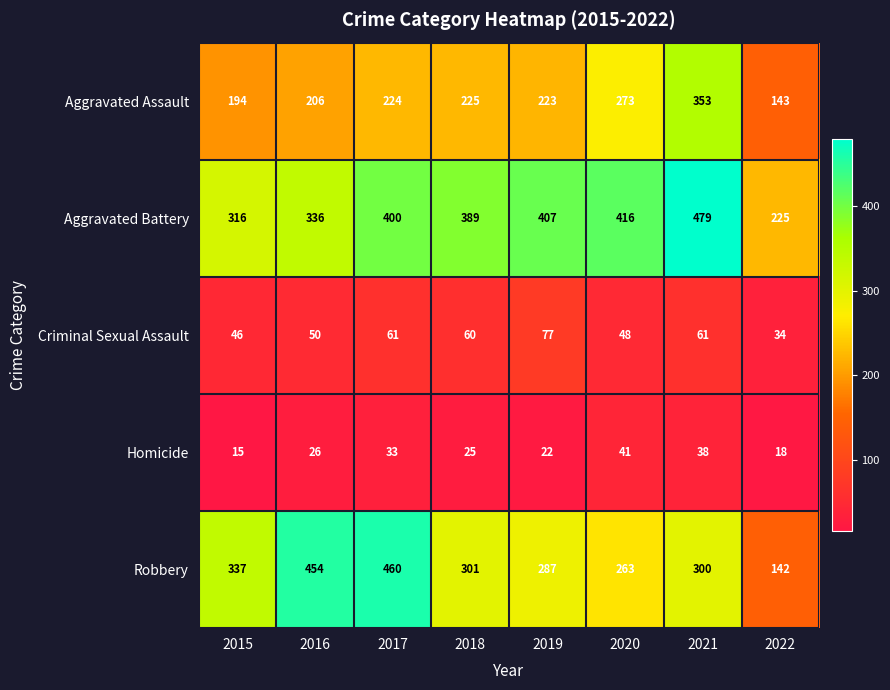

What is the difference between the maximum and second lowest values in the Robbery series?

197